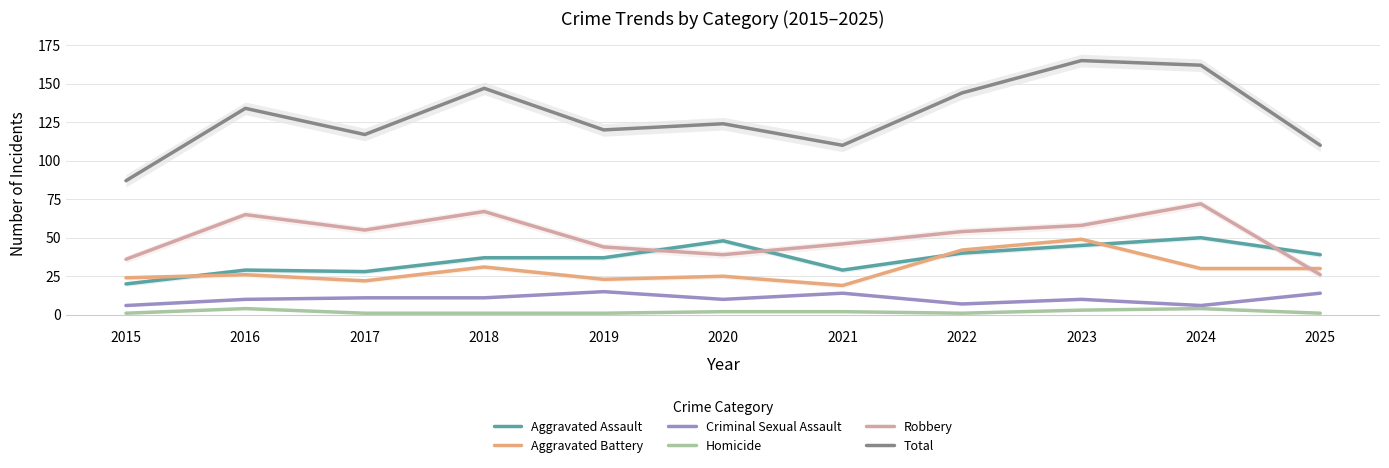

True or false: Aggravated Assault has more than 0 interior local peaks.

True